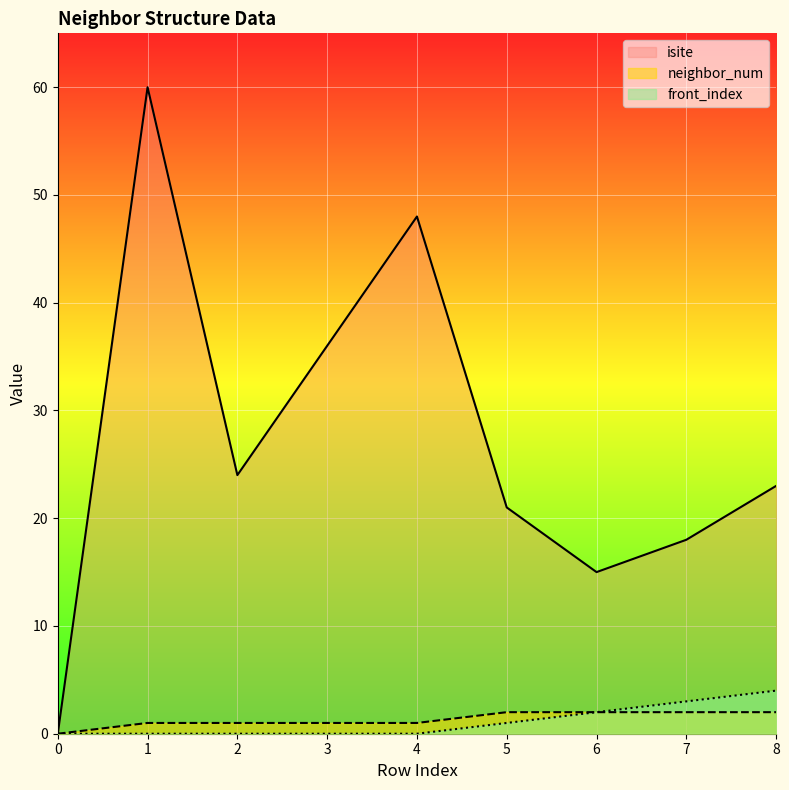

What is the difference between the second highest and minimum values in the isite series?

48